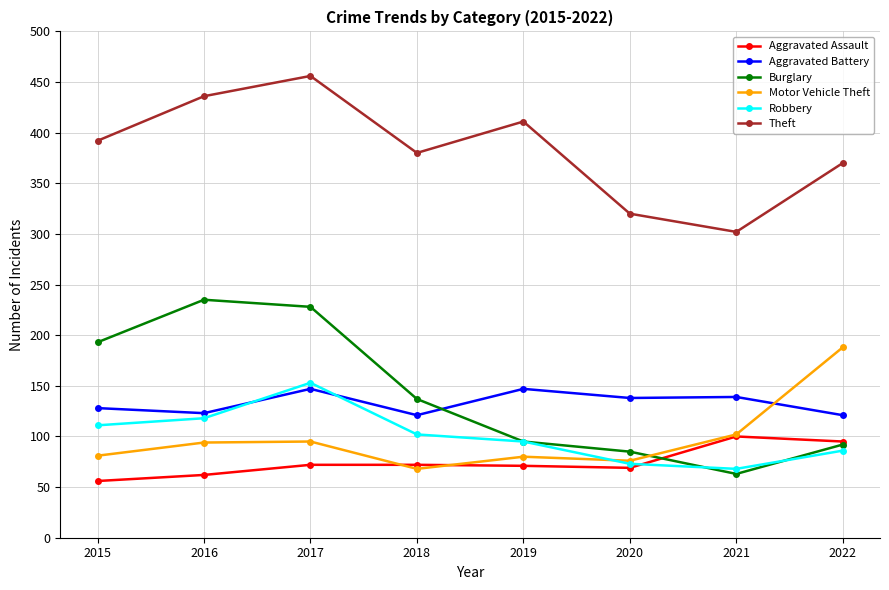

What are all the series names shown in the legend?

Aggravated Assault, Aggravated Battery, Burglary, Motor Vehicle Theft, Robbery, Theft